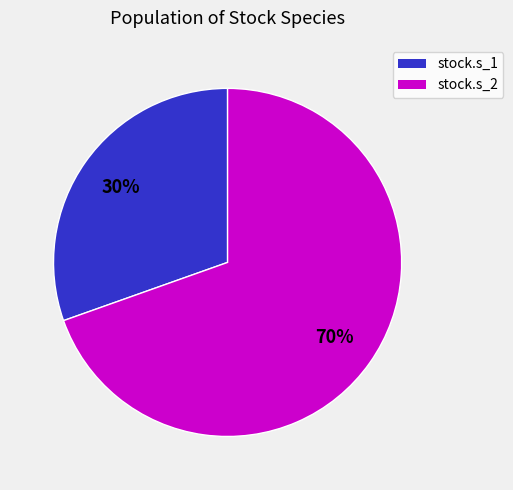

To the nearest percent, what percentage of the pie is stock.s_2?

70%